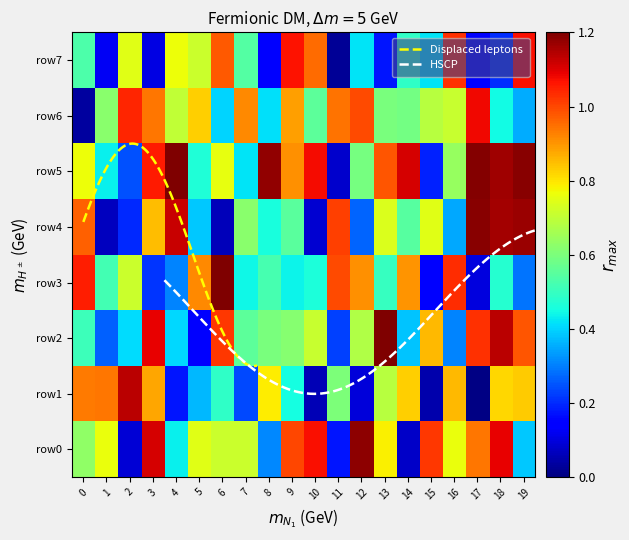

At how many categories does at least one series exceed 0?

20